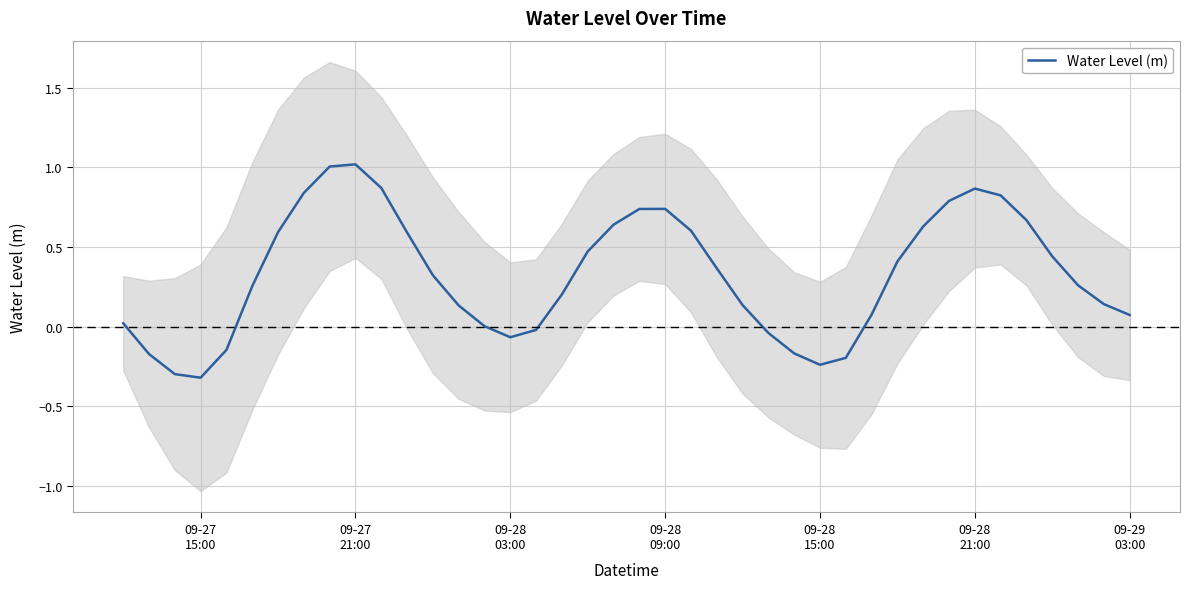

What is the value of the 27th point from the left?

-0.2